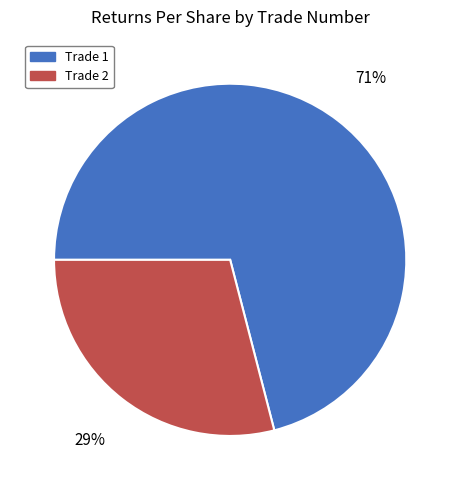

To the nearest percent, what percentage of the pie is Trade 1?

71%